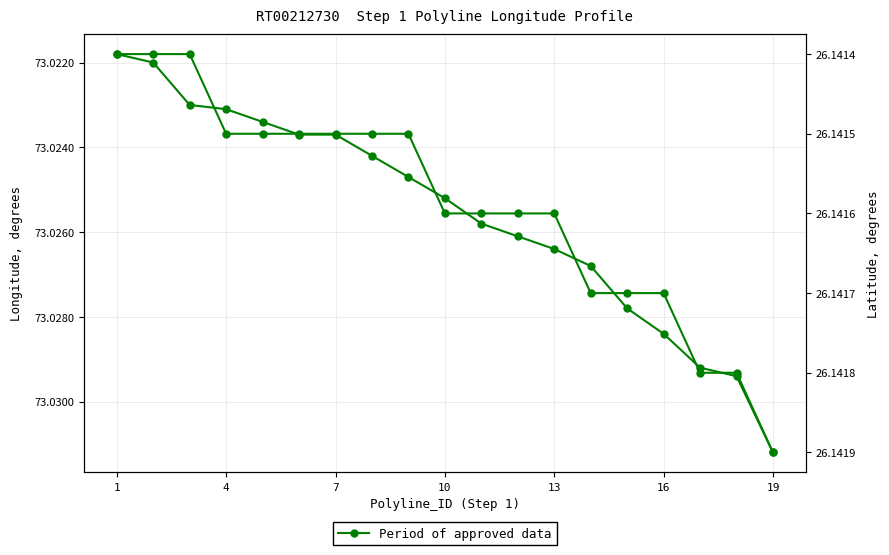

Is it true that the value at 10 is 26.1?

True